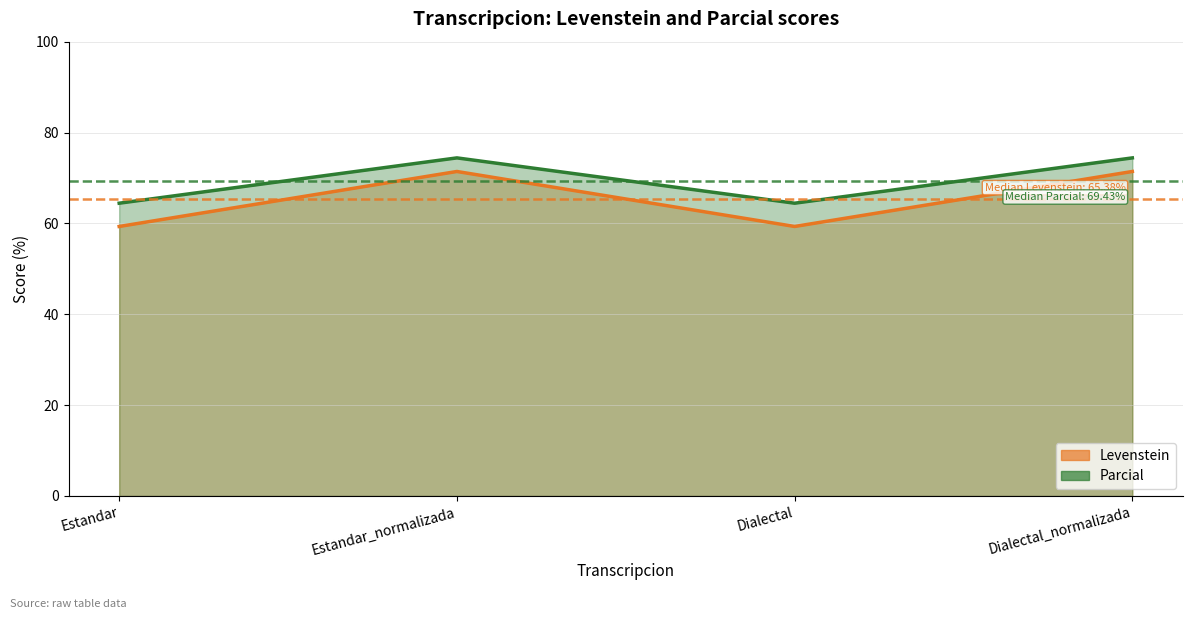

Between Dialectal_normalizada and Estandar_normalizada, which is larger?

Dialectal_normalizada